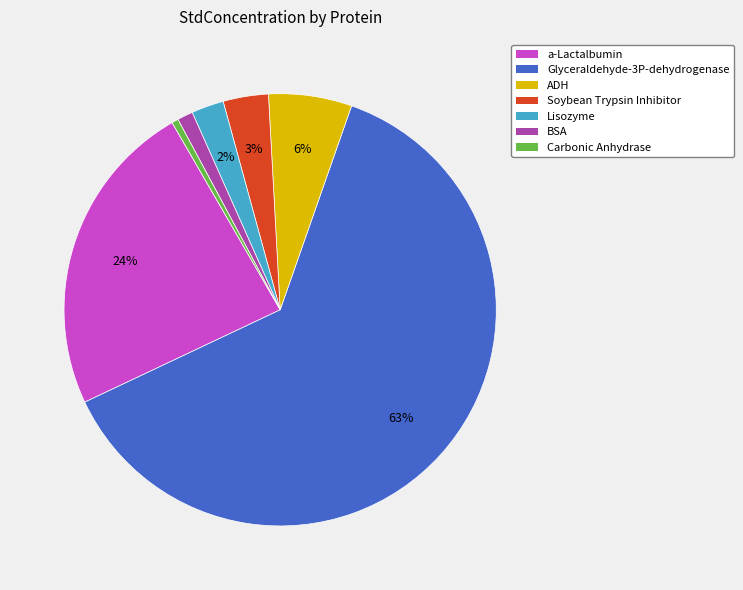

Is there a majority slice in this chart?

Yes